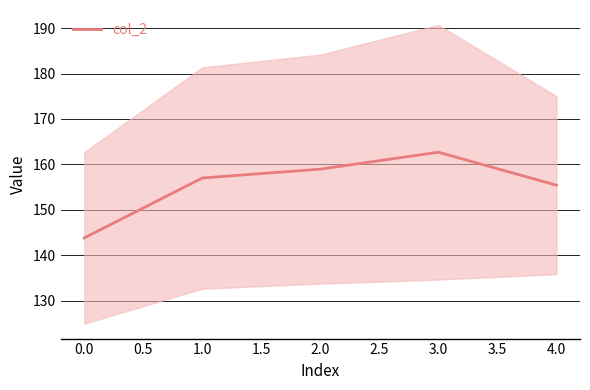

Where is col_2 nearest to the value 153?

4.0